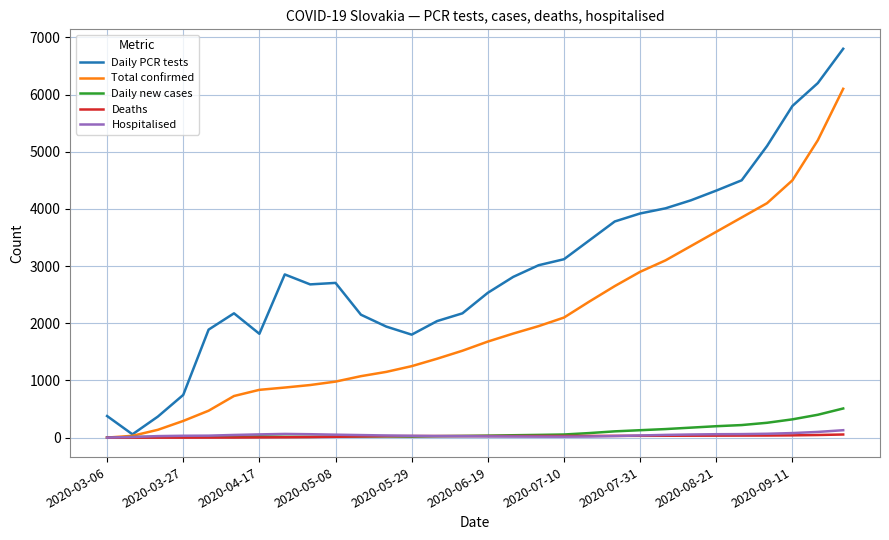

Which series has the largest total across all categories?

Daily PCR tests